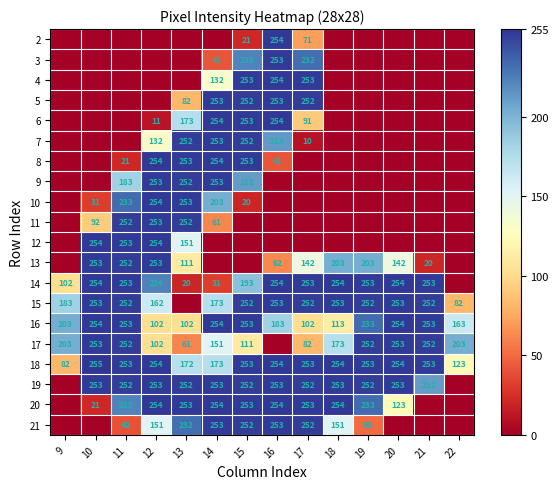

What is the sum of the 8 values at 14 and 11?

275